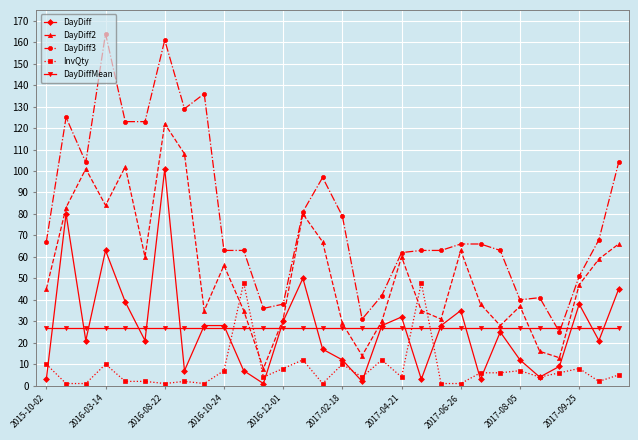

What is the value of the DayDiffMean point at the 24th from the left?

26.8